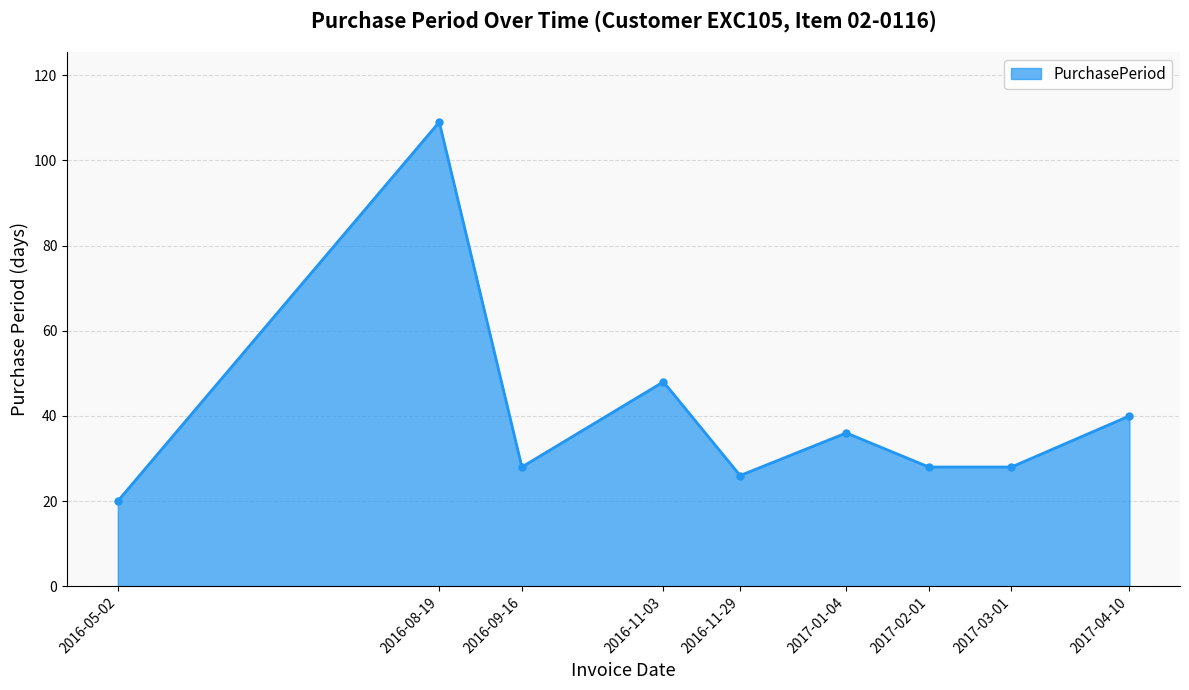

What is the sum of all values?

363